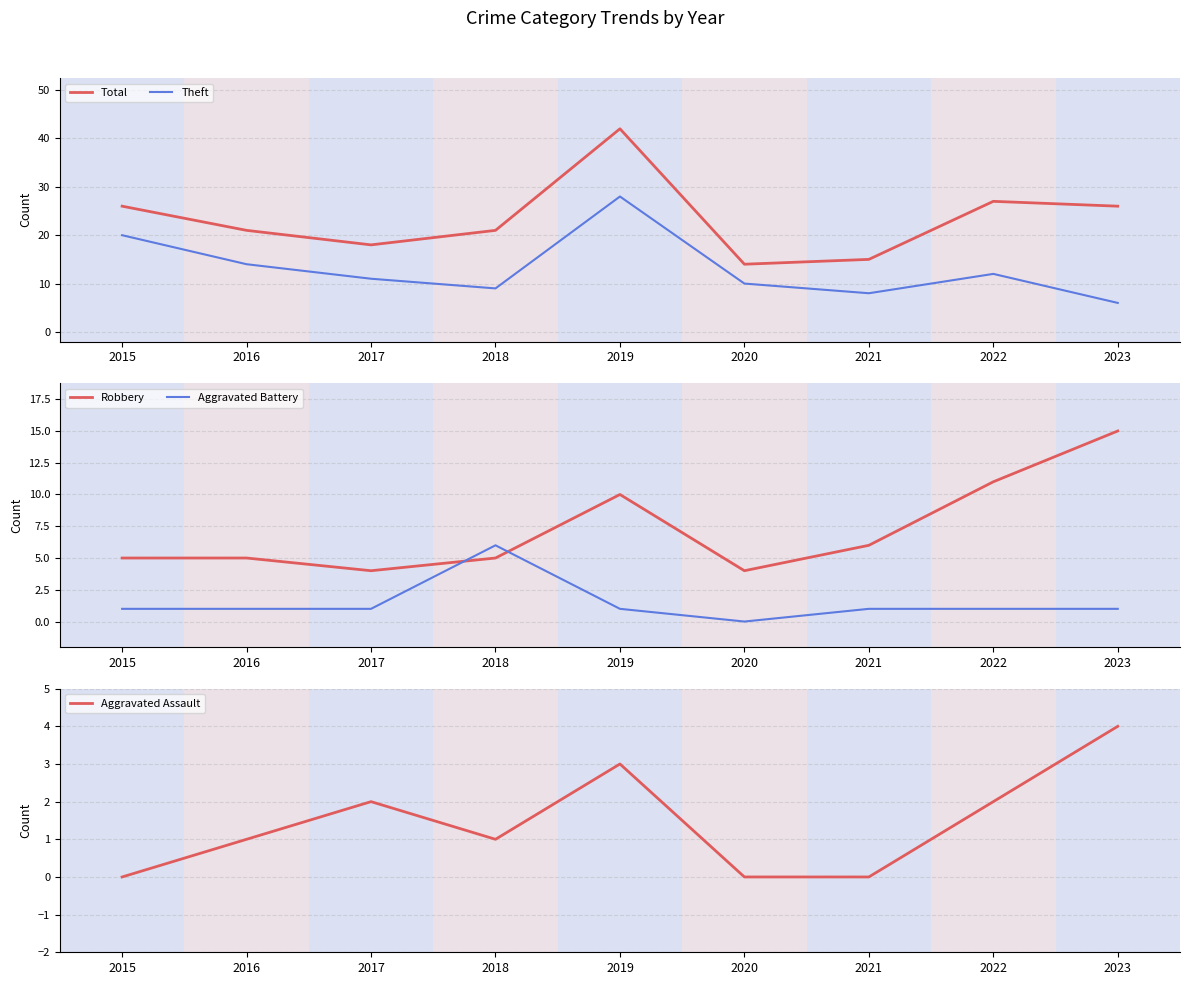

What is the maximum value for Theft?

28